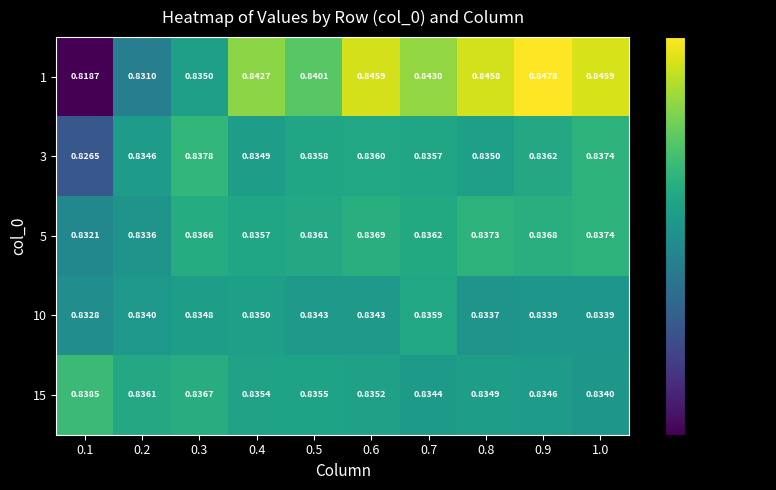

At how many categories does at least one series exceed 0?

10